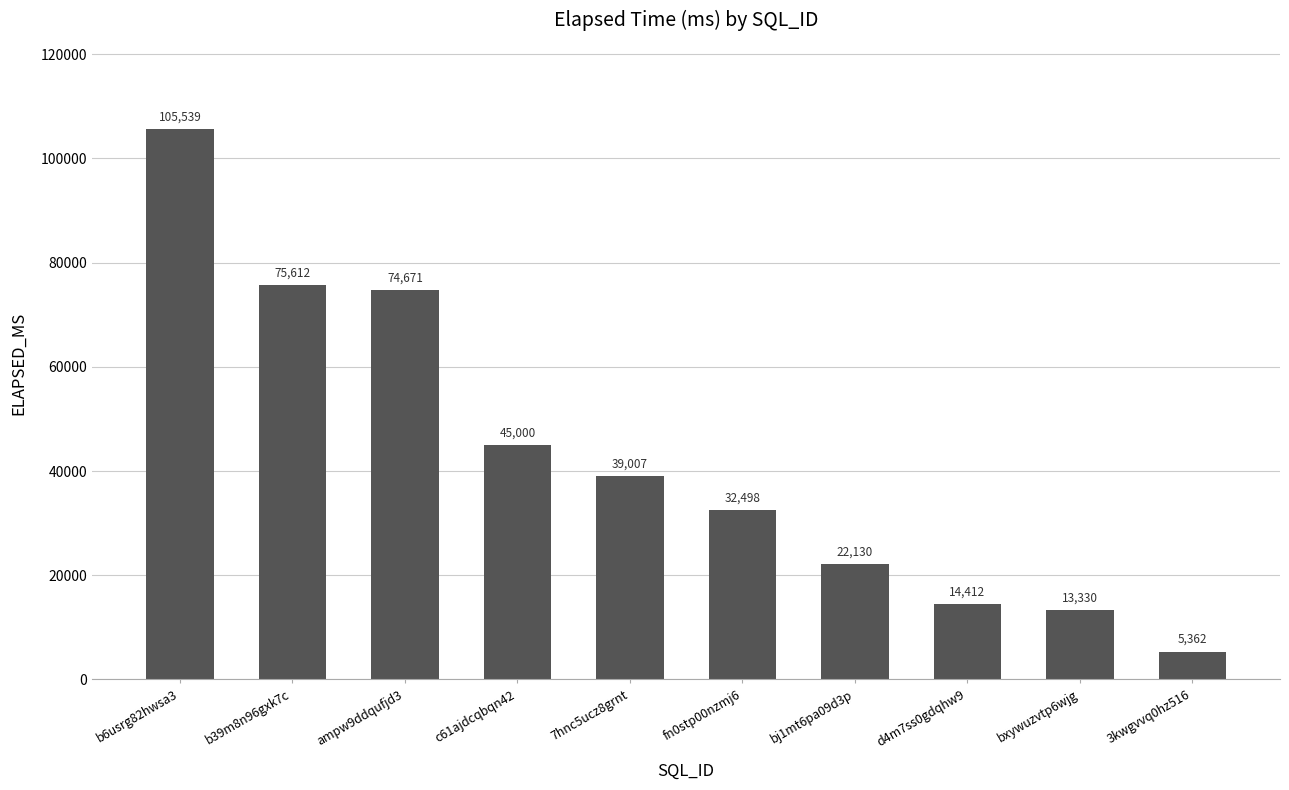

What is the difference between the values at d4m7ss0gdqhw9 and 3kwgvvq0hz516?

9050